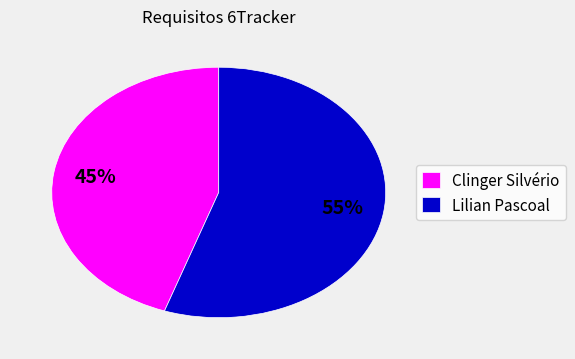

What is the ratio of the value at Clinger Silvério to the value at Lilian Pascoal?

0.8